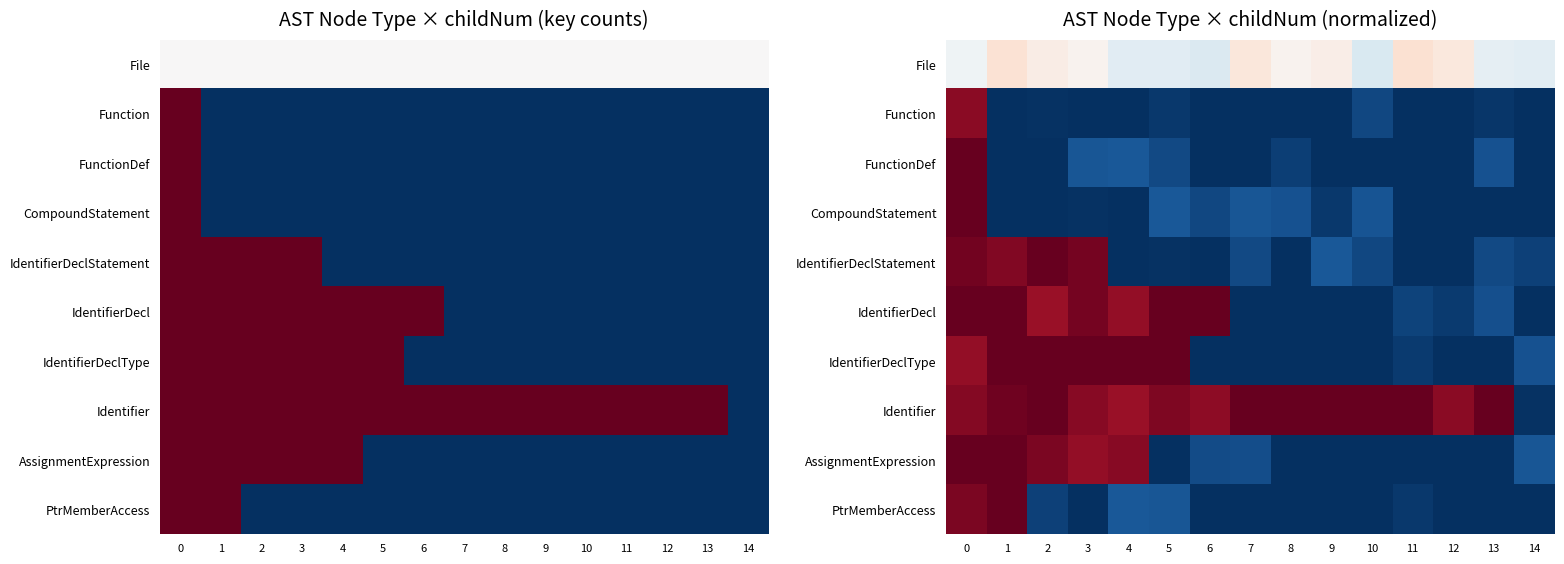

Which has a higher value, 8 or 9?

9